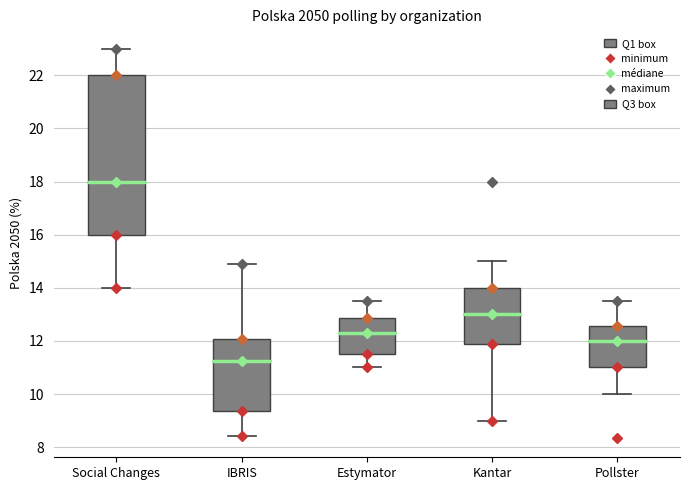

Which box has the lowest median line?

IBRIS